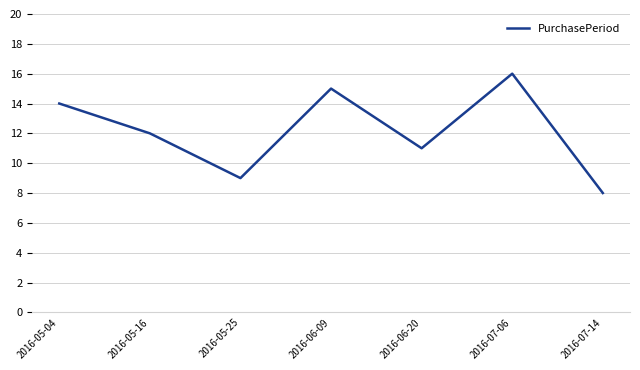

What is the ratio of the value at 2016-05-04 to the value at 2016-07-06?

0.9